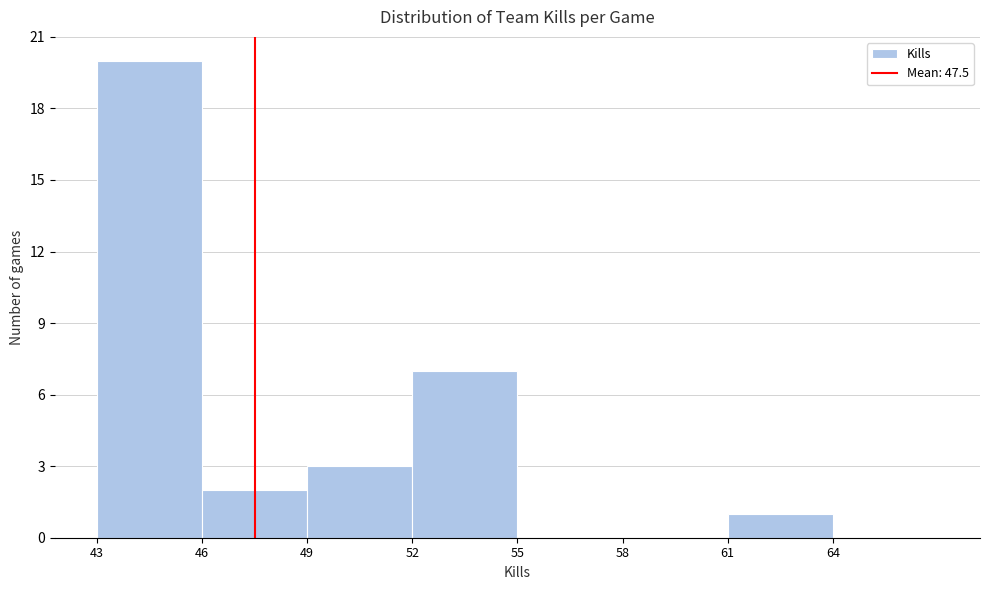

Which range on the x-axis has the tallest bar?

43 to 46